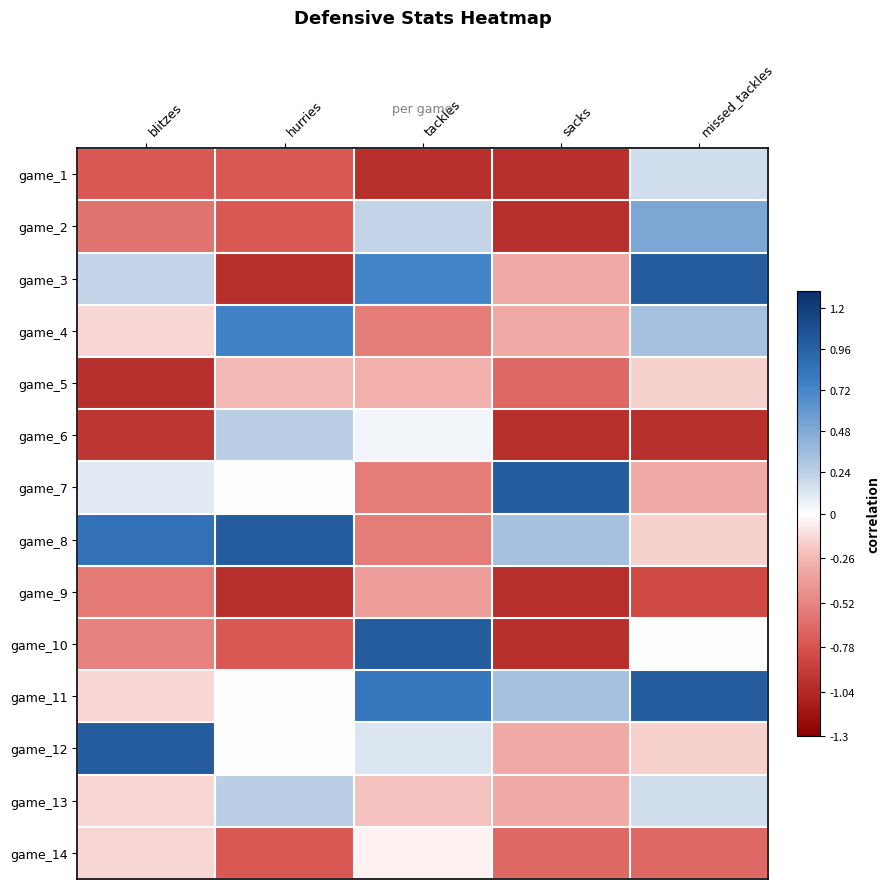

Reading left to right, list all the values displayed in this chart.

game_1: blitzes=-0.8	hurries=-0.8	tackles=-1.0	sacks=-1.0	missed_tackles=0.2
game_2: blitzes=-0.6	hurries=-0.8	tackles=0.2	sacks=-1.0	missed_tackles=0.5
game_3: blitzes=0.2	hurries=-1.0	tackles=0.7	sacks=-0.3	missed_tackles=1.0
game_4: blitzes=-0.1	hurries=0.8	tackles=-0.6	sacks=-0.3	missed_tackles=0.3
game_5: blitzes=-1.0	hurries=-0.2	tackles=-0.3	sacks=-0.7	missed_tackles=-0.2
game_6: blitzes=-1.0	hurries=0.2	tackles=0.0	sacks=-1.0	missed_tackles=-1.0
game_7: blitzes=0.1	hurries=0.0	tackles=-0.6	sacks=1.0	missed_tackles=-0.3
game_8: blitzes=0.9	hurries=1.0	tackles=-0.6	sacks=0.3	missed_tackles=-0.2
game_9: blitzes=-0.6	hurries=-1.0	tackles=-0.4	sacks=-1.0	missed_tackles=-0.8
game_10: blitzes=-0.5	hurries=-0.8	tackles=1.0	sacks=-1.0	missed_tackles=0.0
game_11: blitzes=-0.1	hurries=0.0	tackles=0.8	sacks=0.3	missed_tackles=1.0
game_12: blitzes=1.0	hurries=0.0	tackles=0.1	sacks=-0.3	missed_tackles=-0.2
game_13: blitzes=-0.1	hurries=0.2	tackles=-0.2	sacks=-0.3	missed_tackles=0.2
game_14: blitzes=-0.1	hurries=-0.8	tackles=-0.0	sacks=-0.7	missed_tackles=-0.7